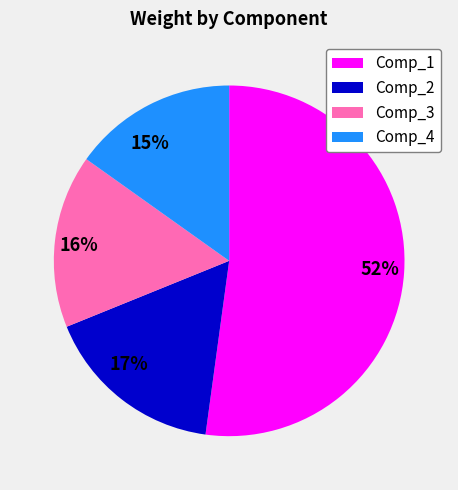

Is it true that Comp_3 is 26% of the pie?

False